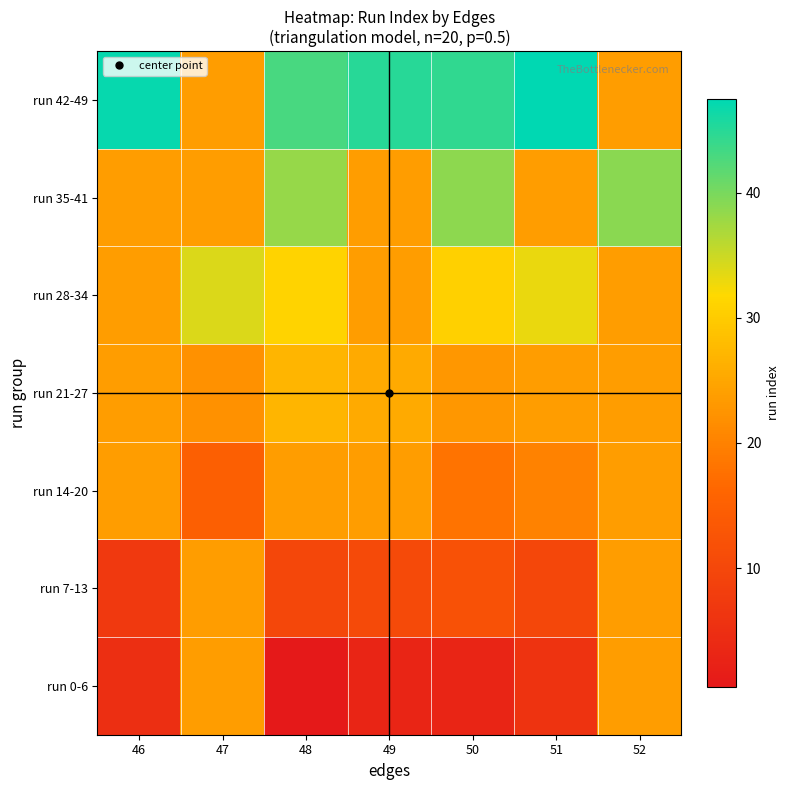

What is the minimum value shown in the chart?

0.5